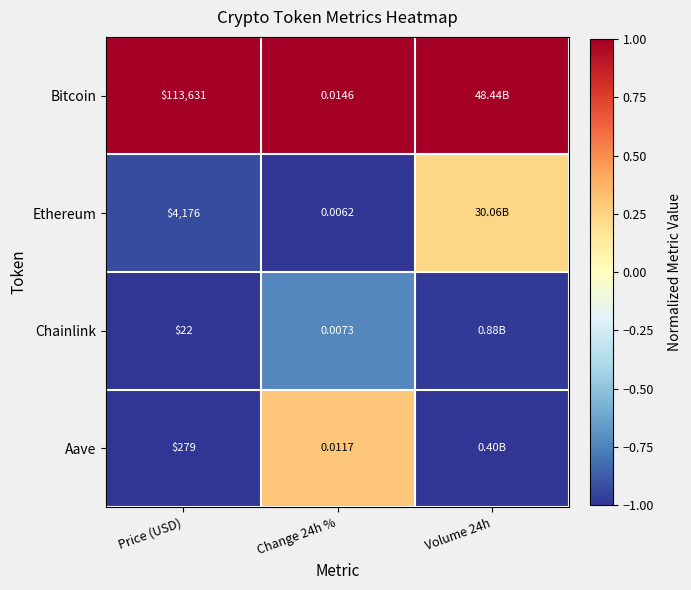

What is the maximum value shown in the chart?

1.0